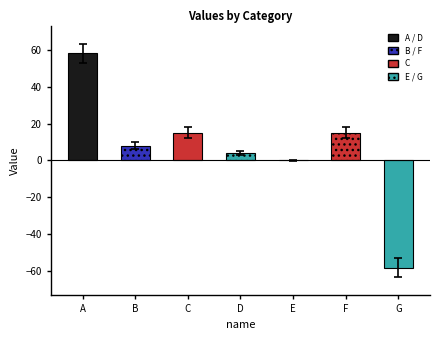

What is the sum of all values?

42